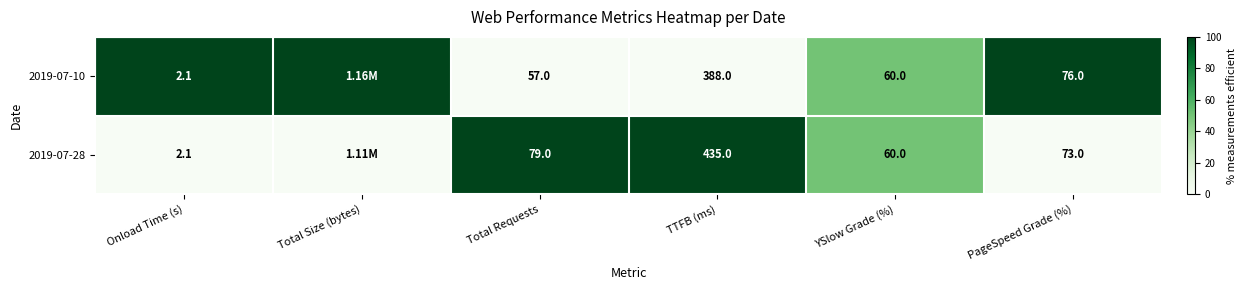

Which has a higher value, Total Requests or YSlow Grade (%)?

YSlow Grade (%)